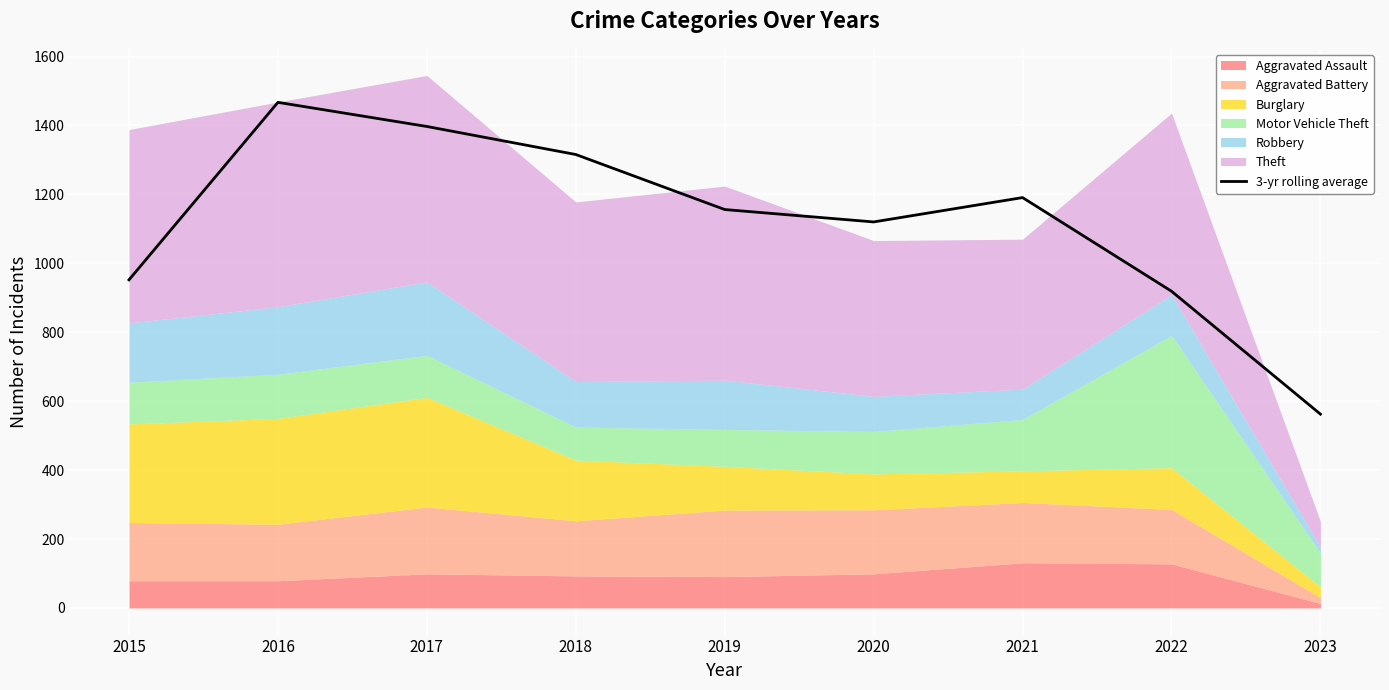

What is the smallest value displayed?

562.3